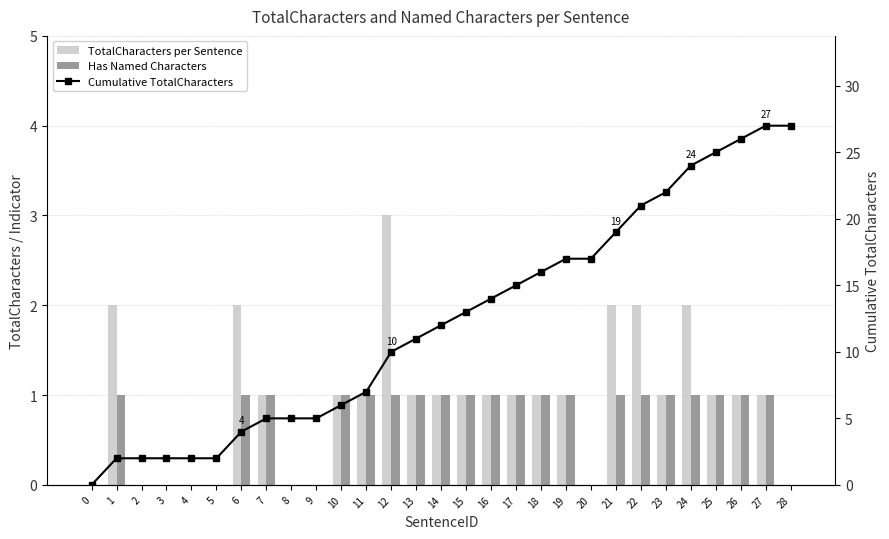

Rank the series at 23 from highest to lowest value.

Cumulative TotalCharacters, TotalCharacters per Sentence, Has Named Characters